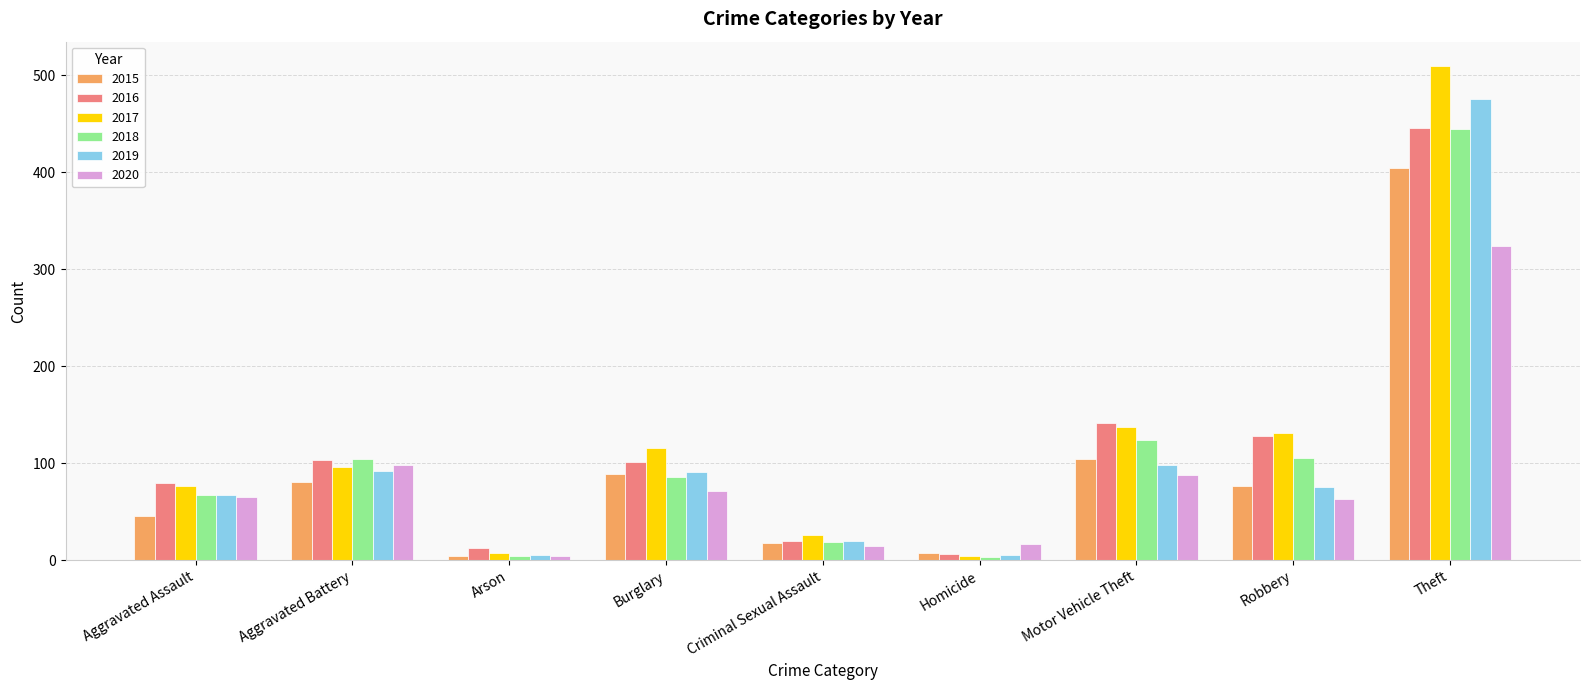

The 2015 series shows 225 at Theft. True or false?

False